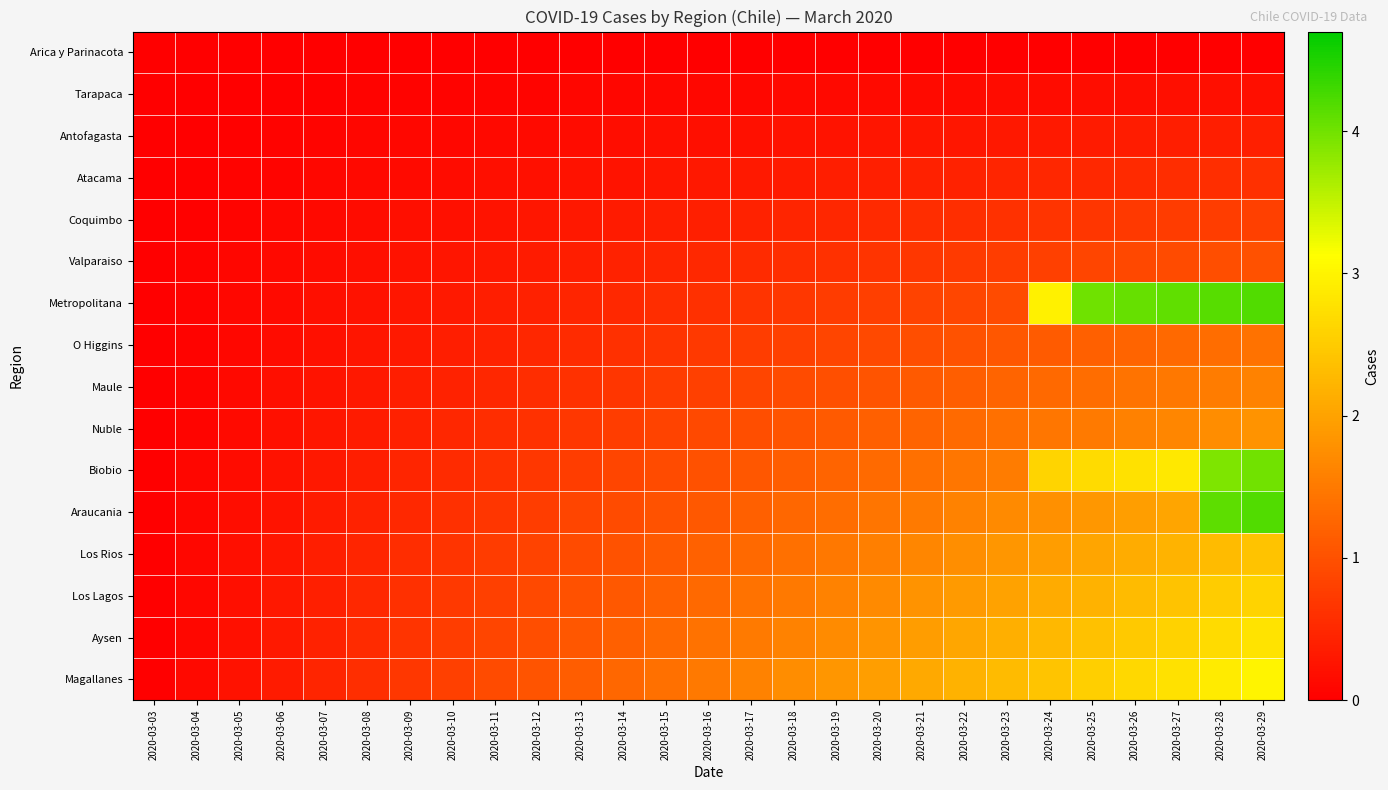

Rank the series at 2020-03-27 from highest to lowest value.

Metropolitana, Biobio, Magallanes, Aysen, Los Lagos, Los Rios, Araucania, Nuble, Maule, O Higgins, Valparaiso, Coquimbo, Atacama, Antofagasta, Tarapaca, Arica y Parinacota